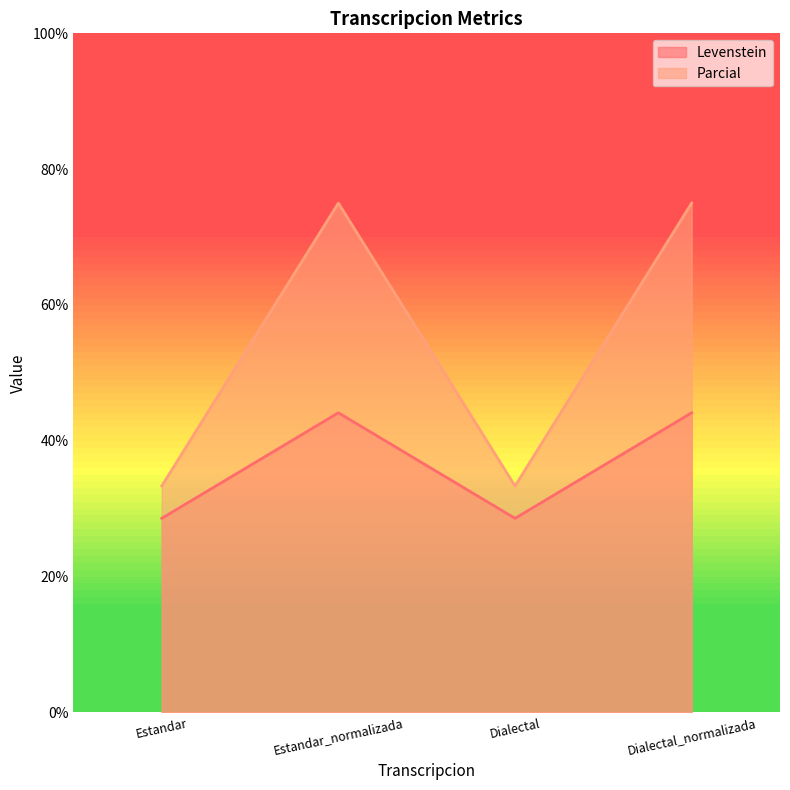

True or false: Levenstein and Parcial cross at least once.

False